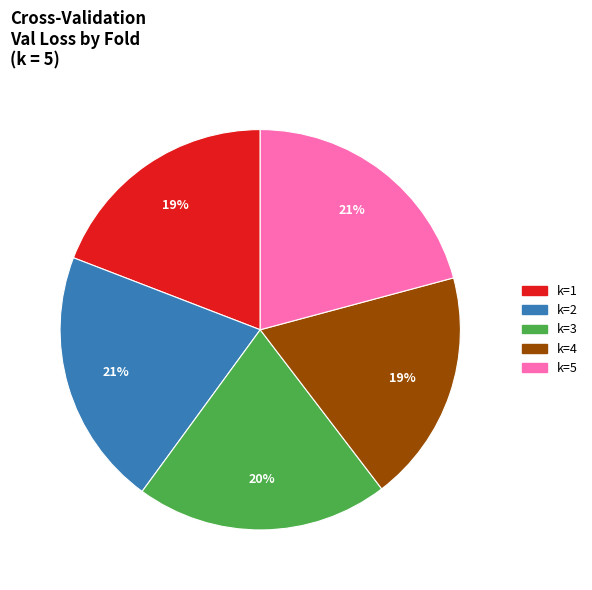

How many segments does this pie chart have?

5